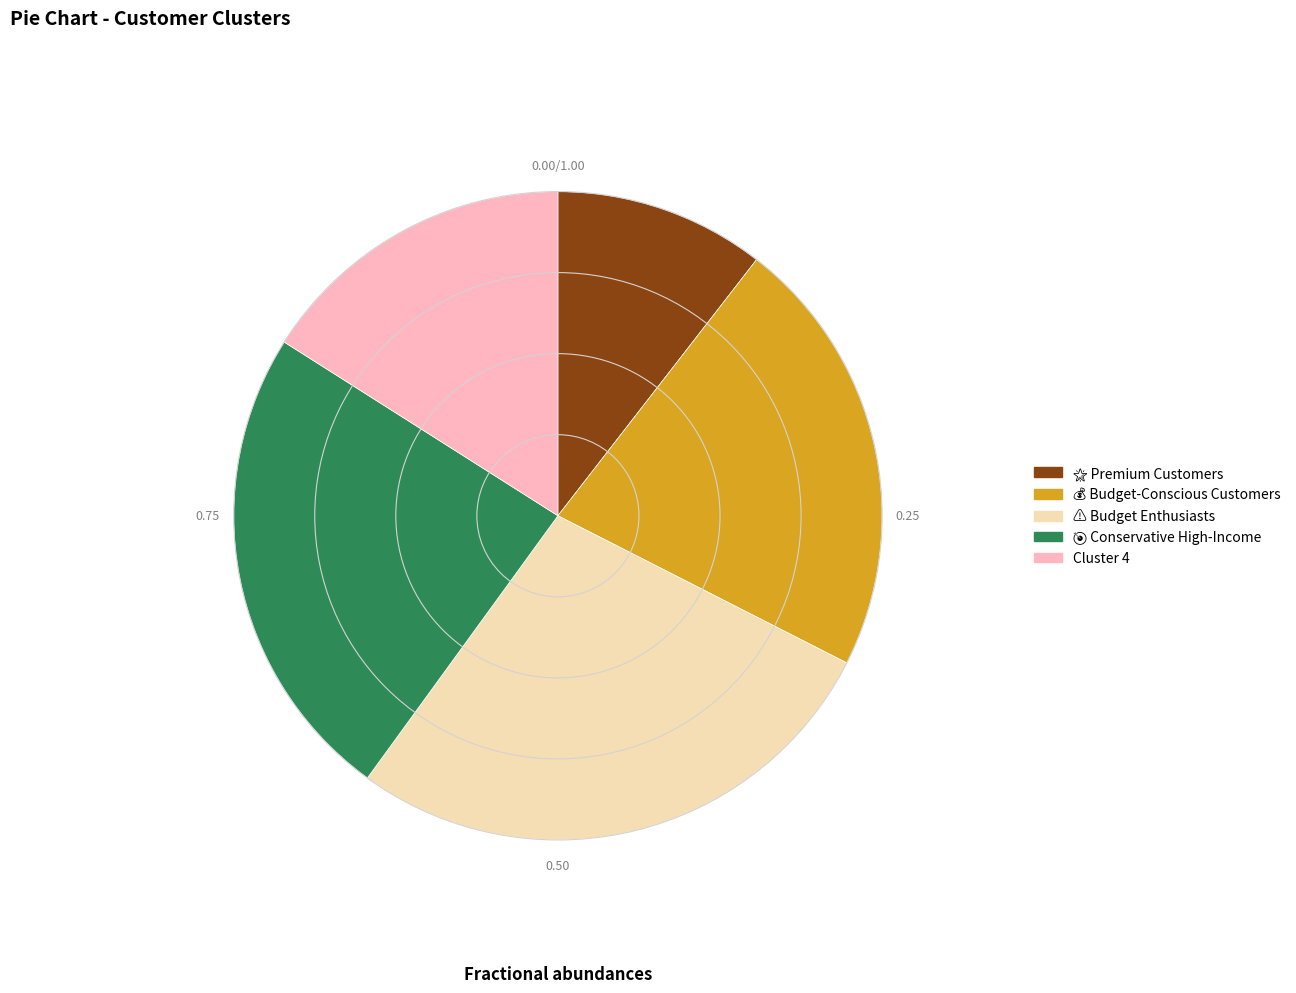

Is there any slice that represents more than half of the pie?

No